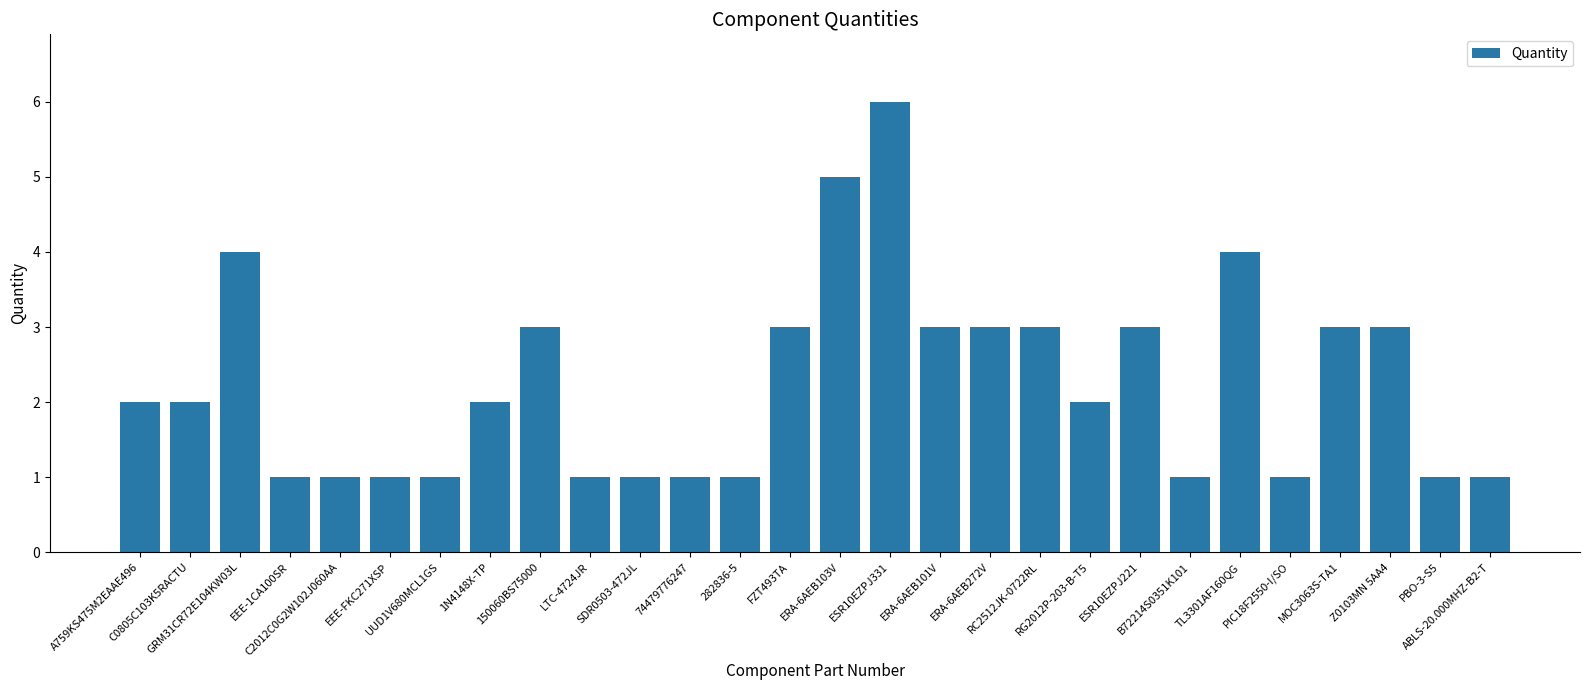

How many data points does each series have?

28